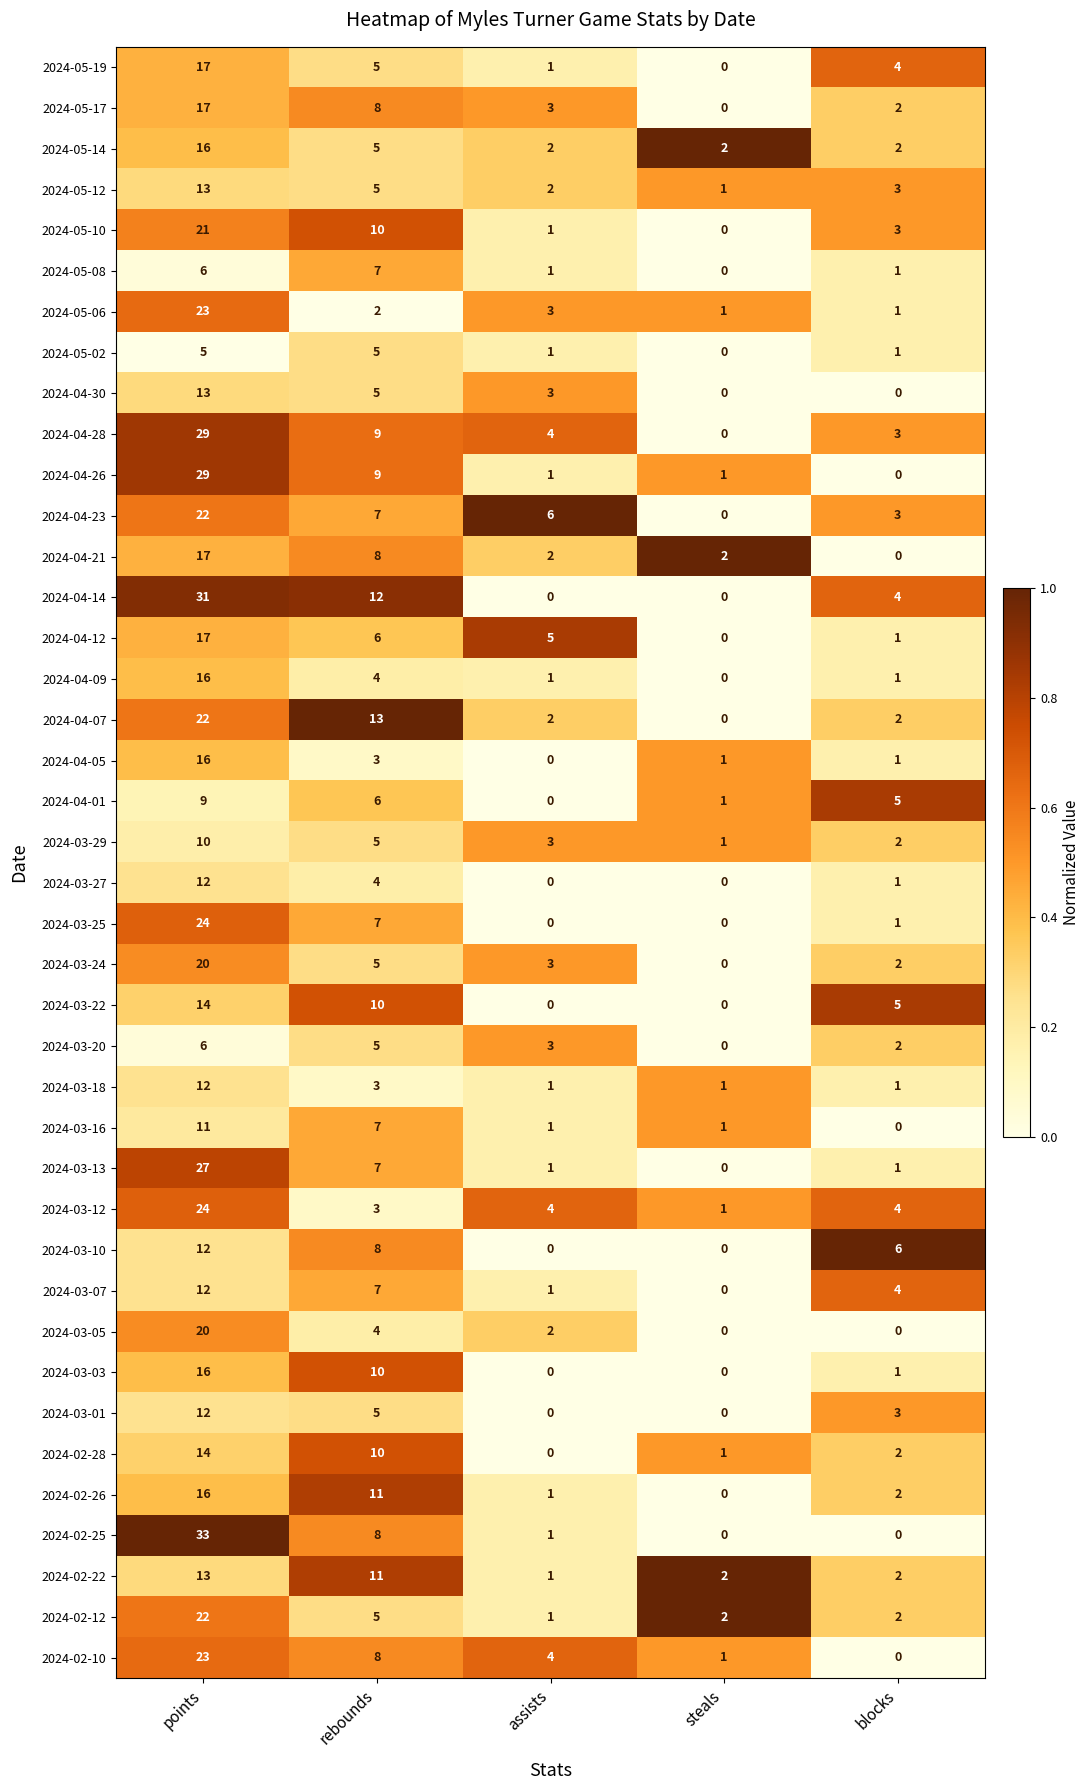

Which series has the largest total across all categories?

2024-04-14